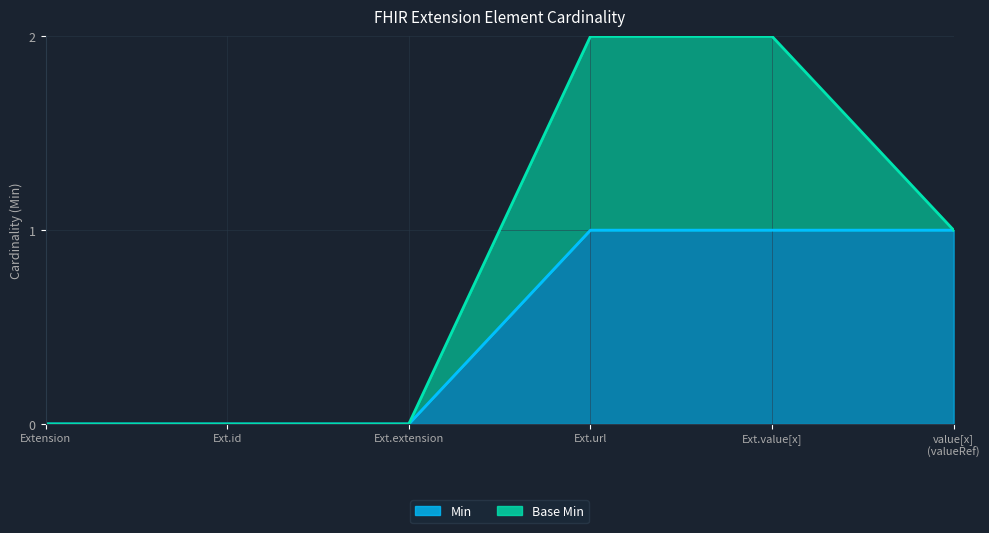

True or false: there are more than 2 points higher than both neighbors.

False